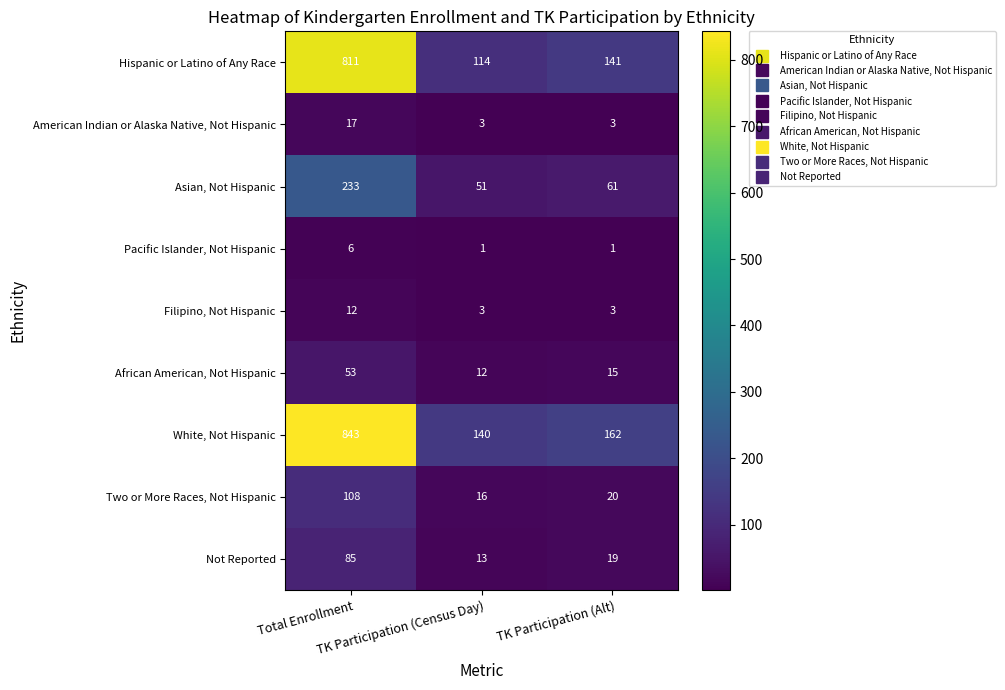

What is the minimum value for African American, Not Hispanic?

12